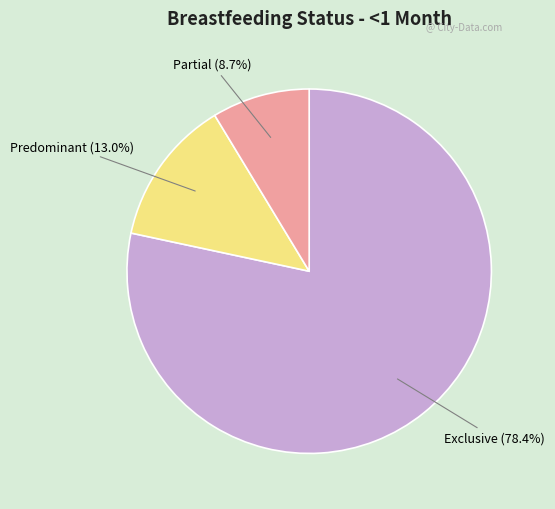

Does any single category account for the majority?

Yes